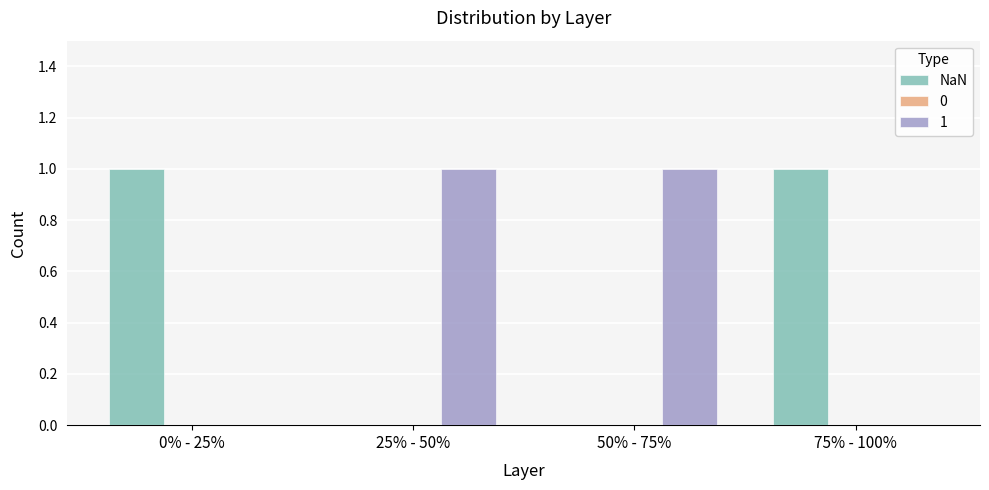

The NaN series shows 1 at 75% - 100%. True or false?

True